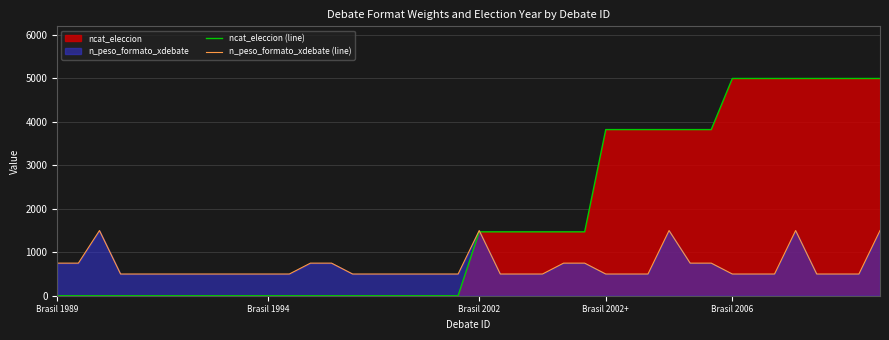

After their last crossing, which series has the higher values: n_peso_formato_xdebate (line) or ncat_eleccion (line)?

ncat_eleccion (line)